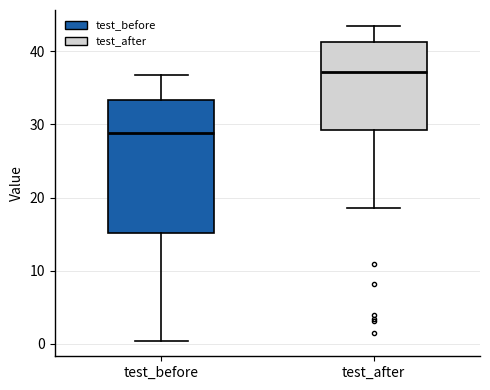

Which box is the tallest, from its lower edge to its upper edge?

test_before